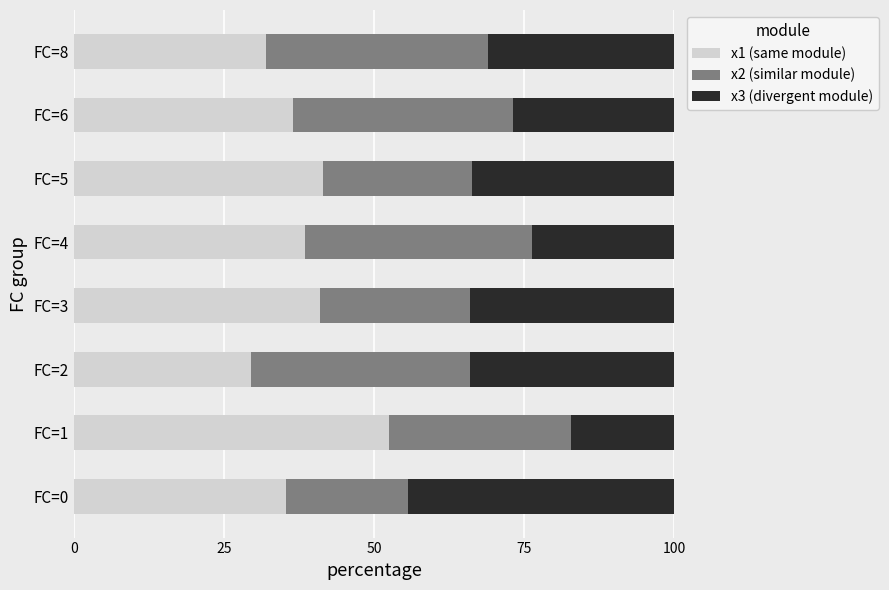

What is the total value across all series at FC=6?

100.0